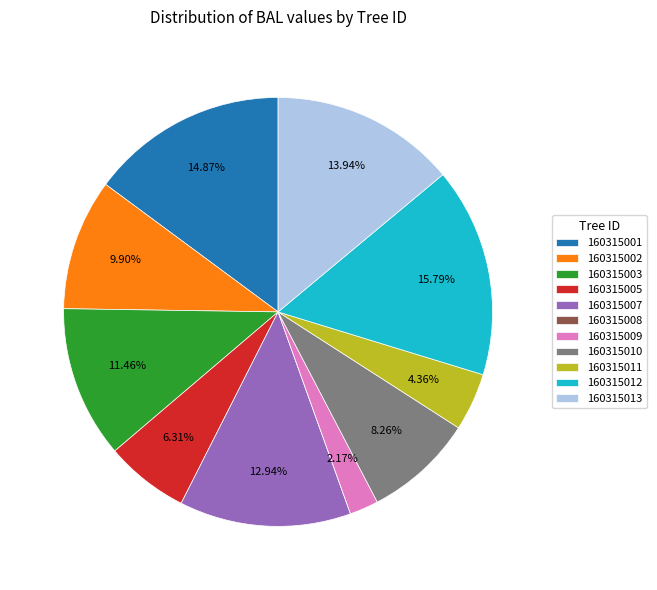

To the nearest percent, what is the average slice percentage?

9%